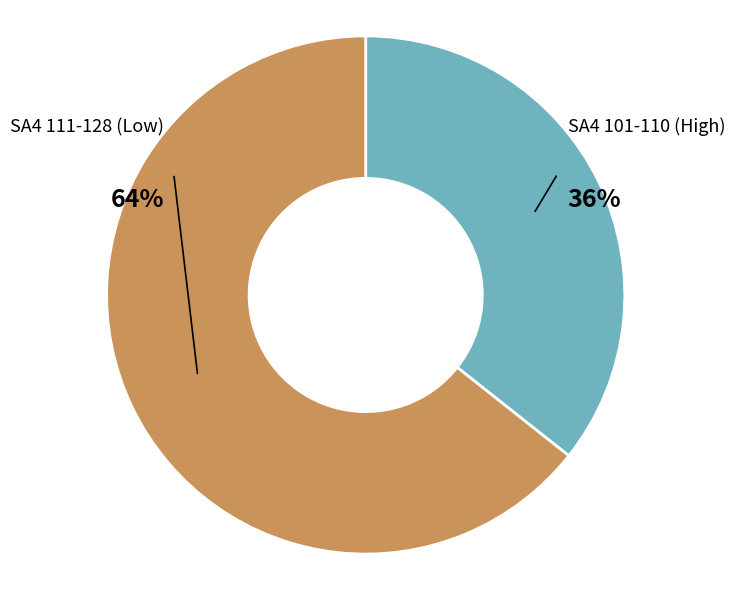

To the nearest percent, what is the average slice percentage?

50%